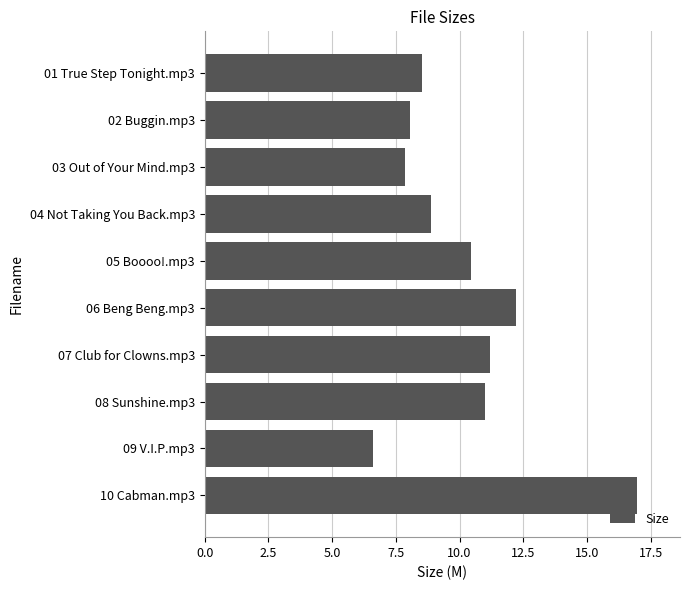

The chart shows a value of 8.5 at 01 True Step Tonight.mp3. True or false?

True